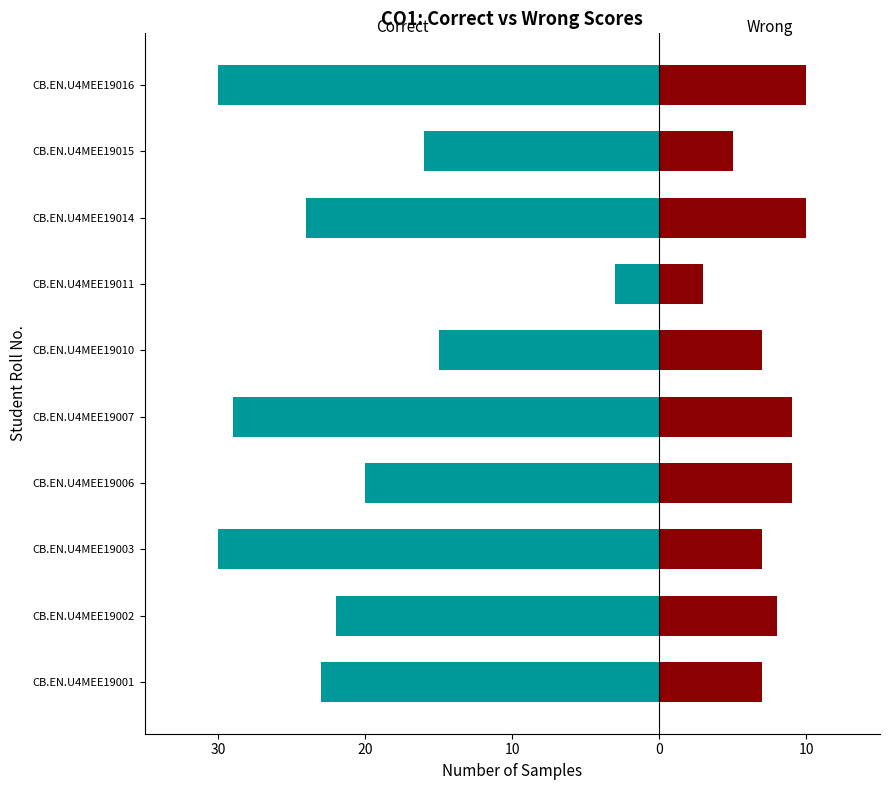

True or false: Correct has a value of -2 at CB.EN.U4MEE19011.

False